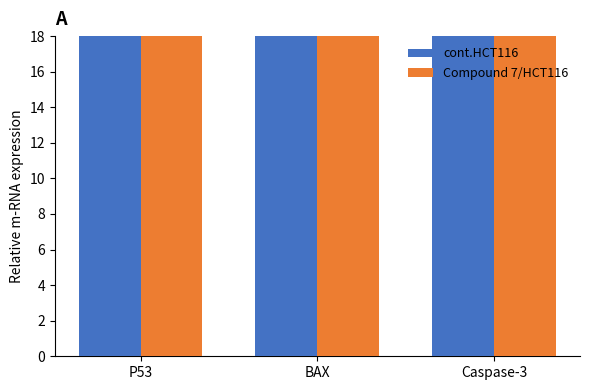

What is the minimum value for cont.HCT116?

73